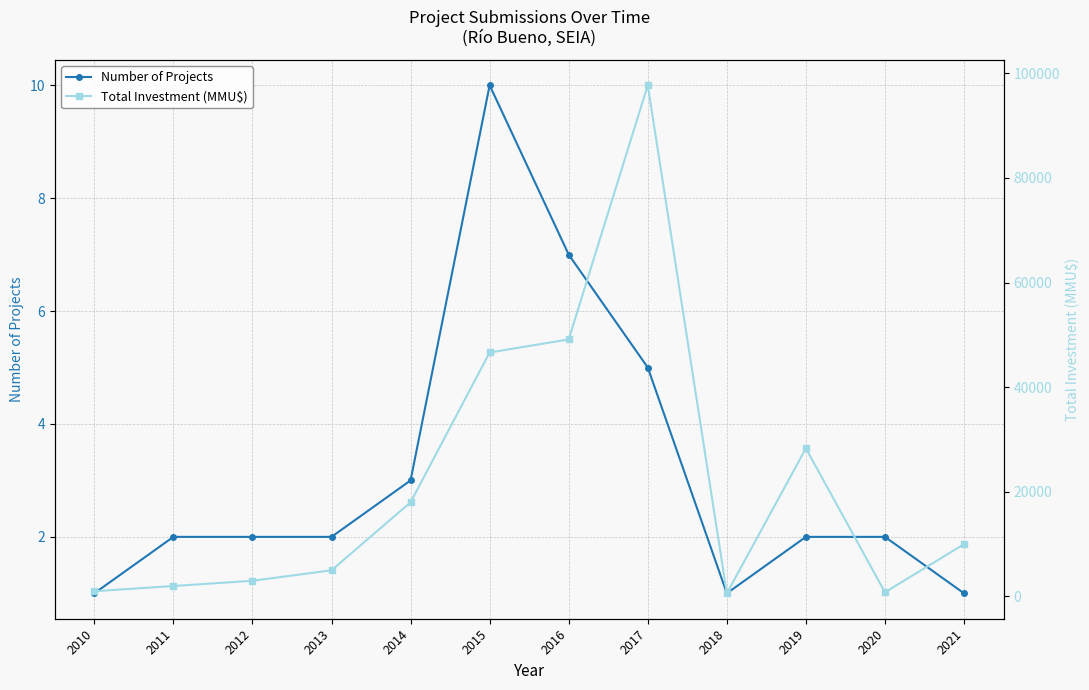

What is the difference between the second highest and minimum values in the Number of Projects series?

6